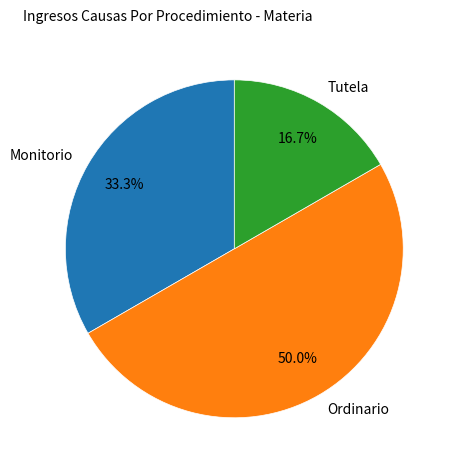

Which slice is the largest?

Ordinario